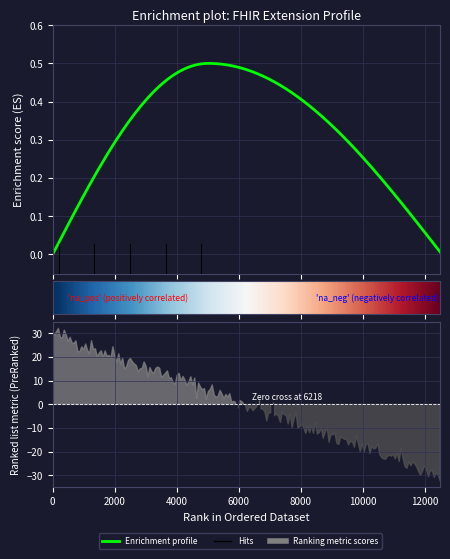

True or false: Min has more than 1 interior local peaks.

False